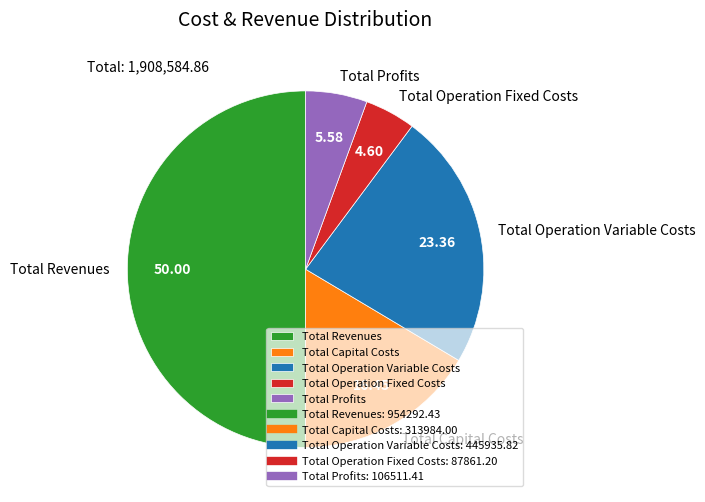

What is the ratio of the value at Total Profits to the value at Total Capital Costs?

0.3